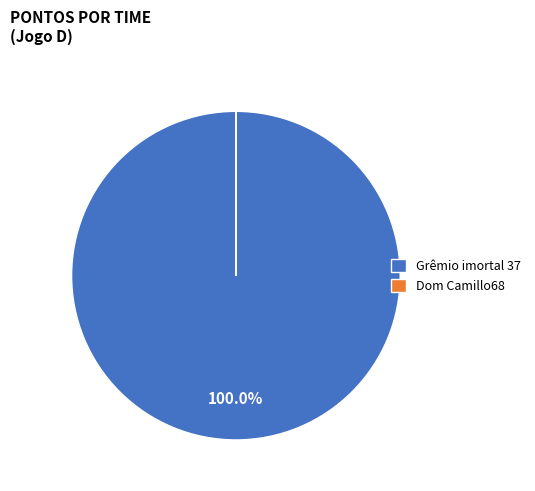

What percentage is the Grêmio imortal 37 slice, to the nearest percent?

100%